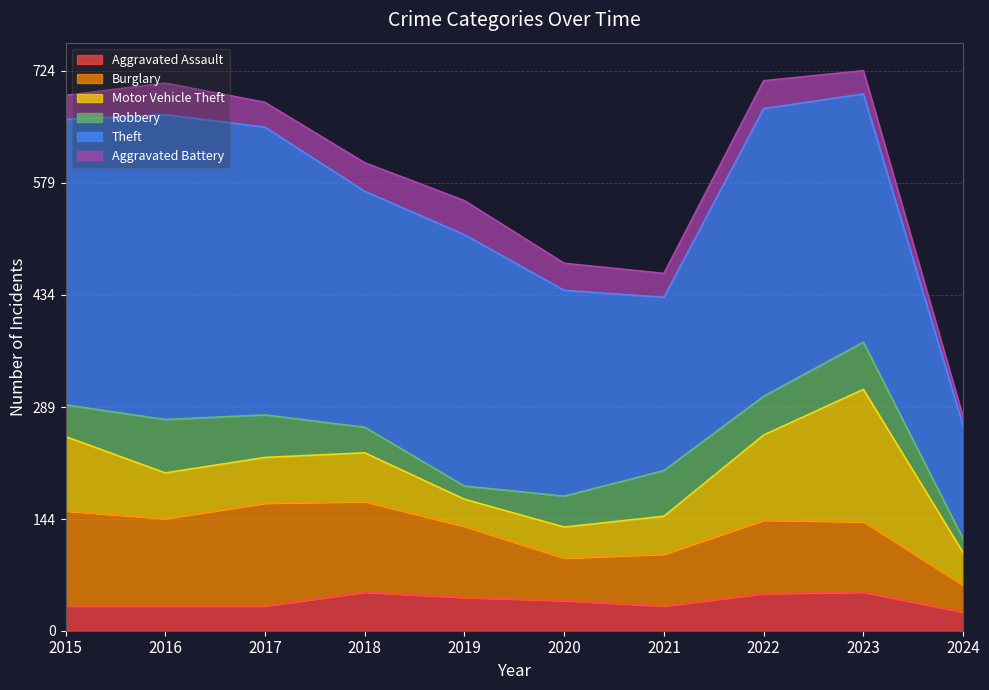

The Motor Vehicle Theft series shows 234 at 2023. True or false?

False